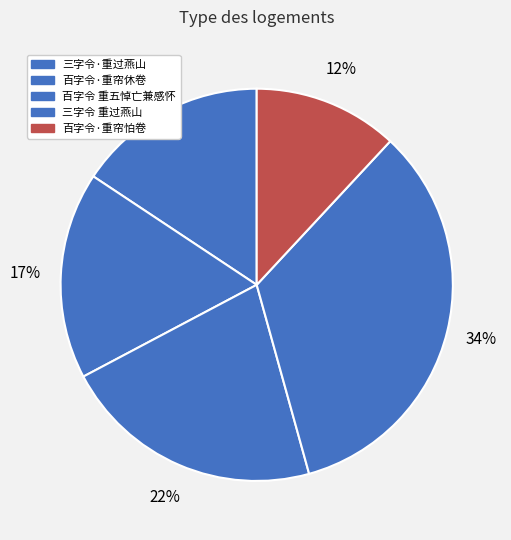

True or false: 三字令·重过燕山 accounts for 16% of the total.

True